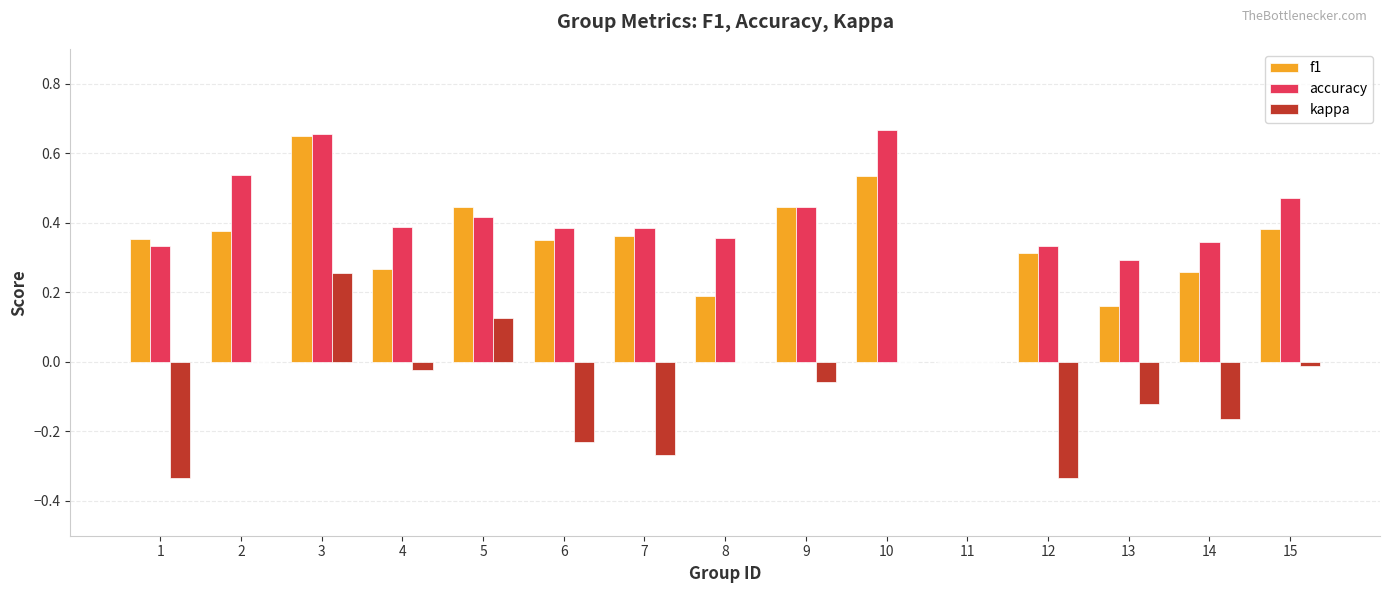

True or false: accuracy has a value of 1.2 at 3.

False